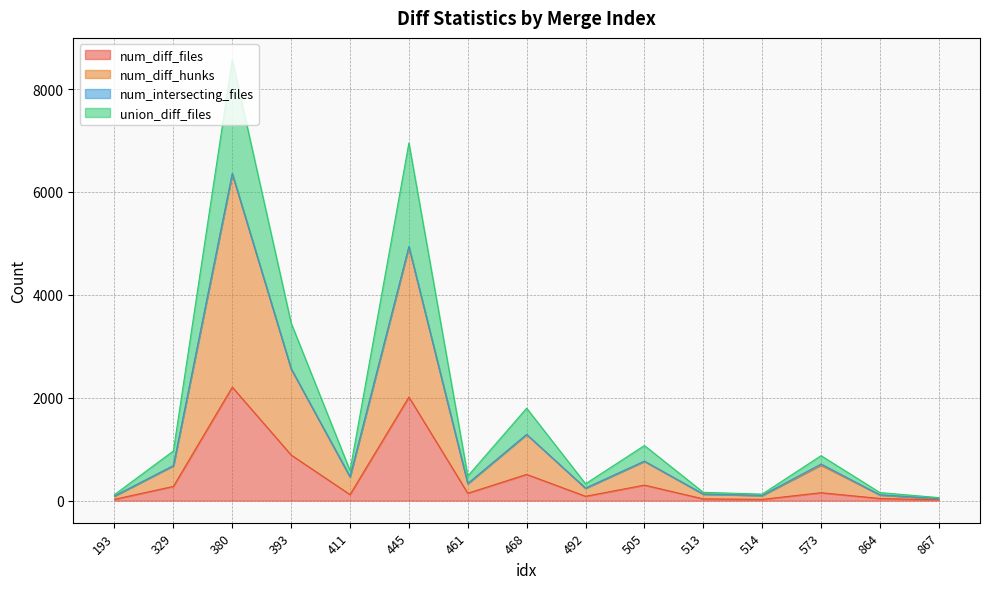

What is the sum of all union_diff_files values?

25693